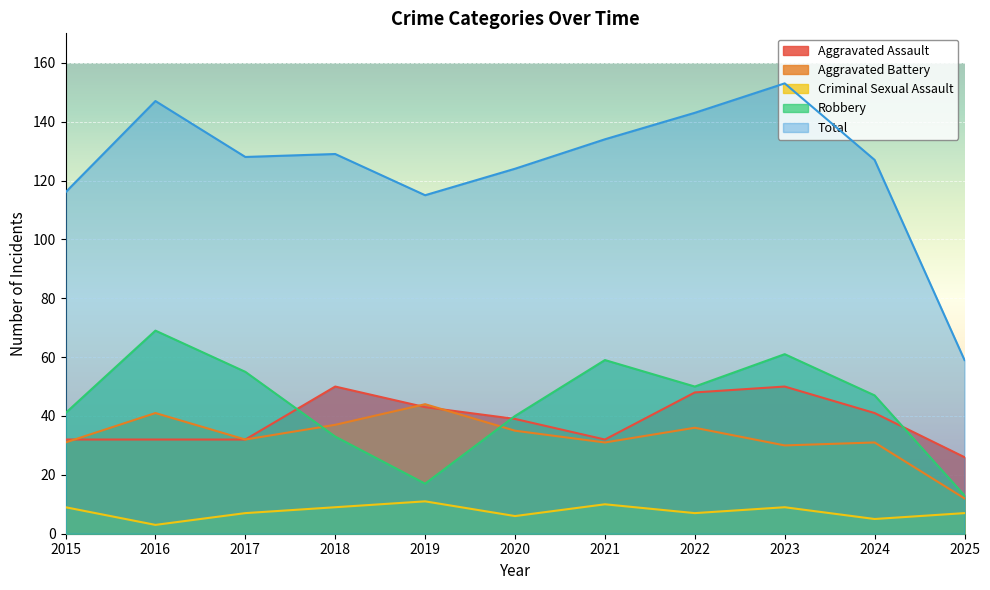

At which label does Aggravated Assault first exceed 39?

2018